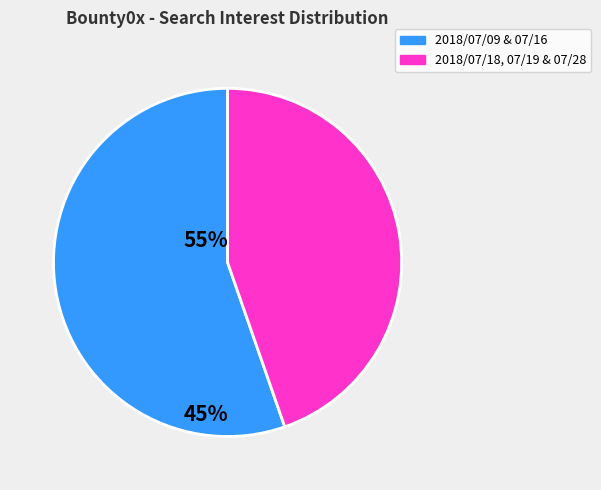

The 2018/07/18, 07/19 & 07/28 slice represents 45% of the pie. True or false?

True